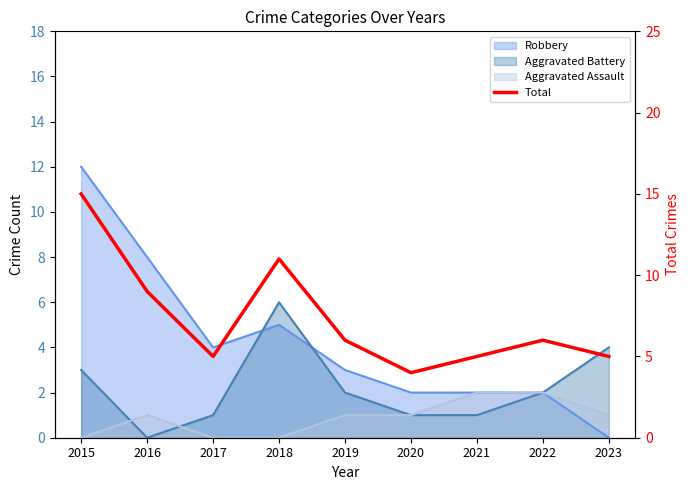

True or false: there are more than 0 points higher than both neighbors.

True